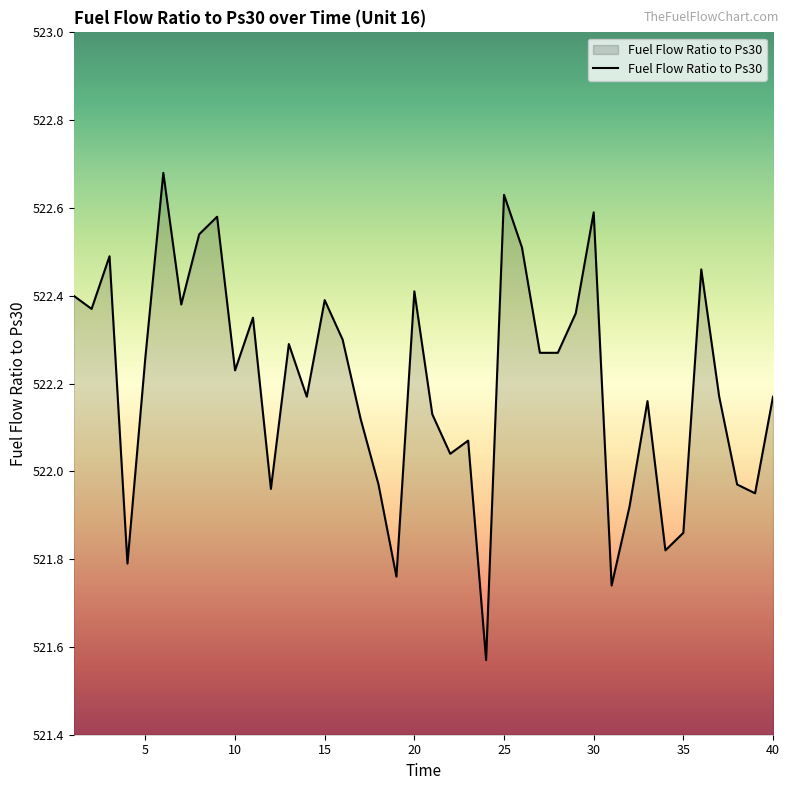

What is the difference between the maximum and minimum values?

1.1